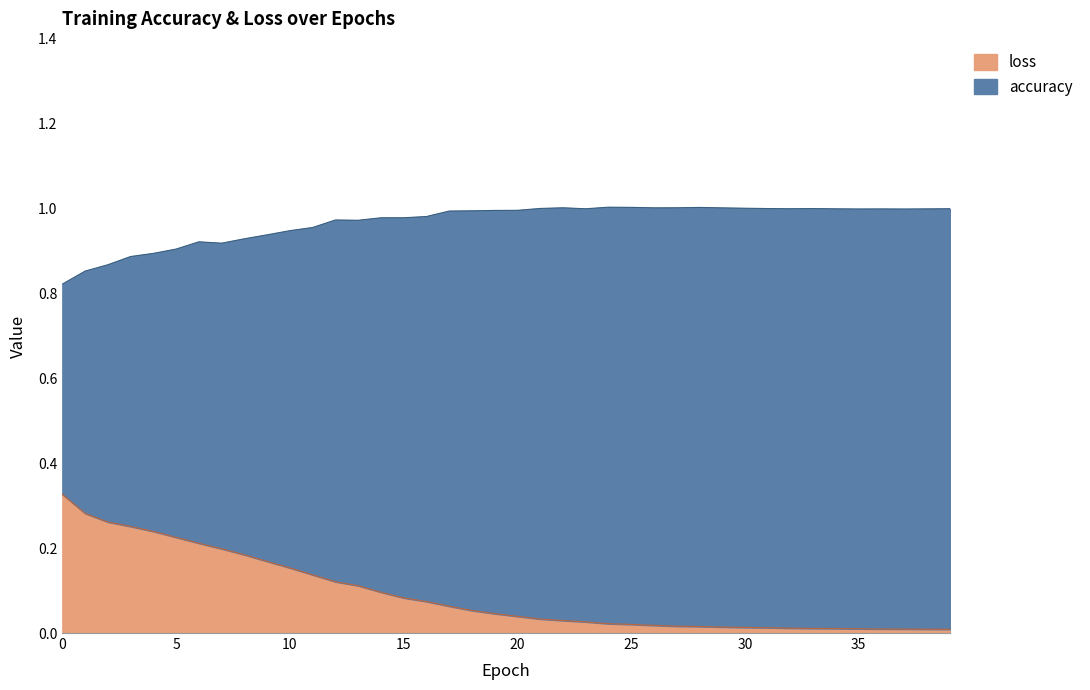

Which has a higher value, 38 or 1?

1